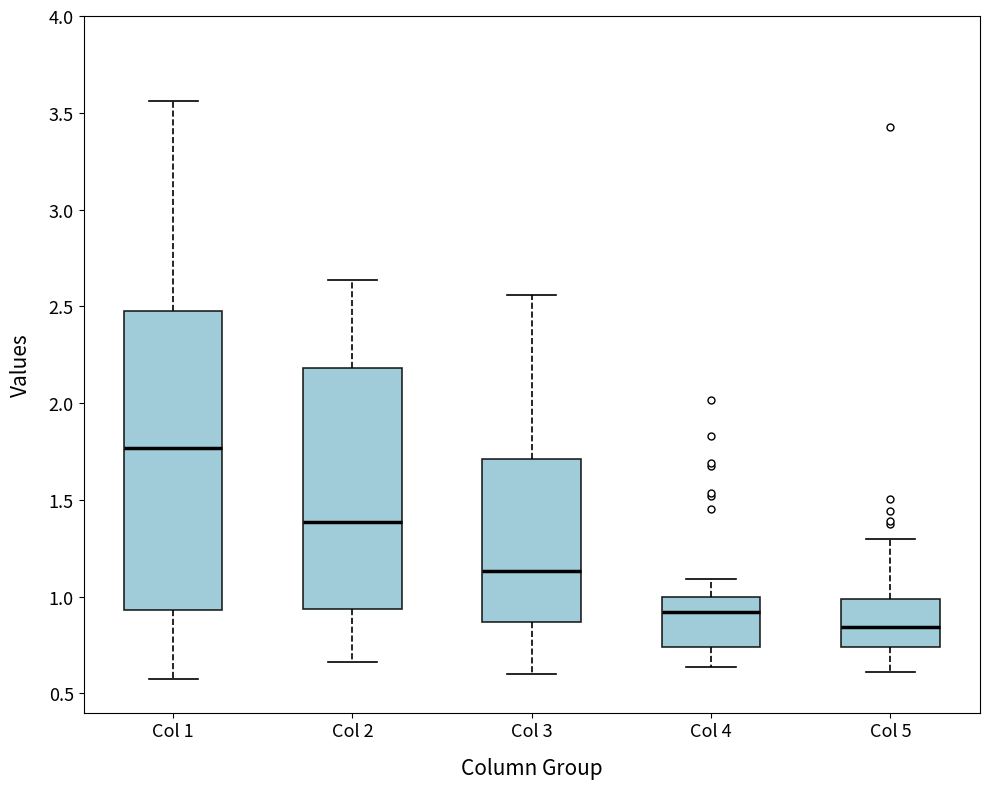

Which box has the lowest median line?

Col 5